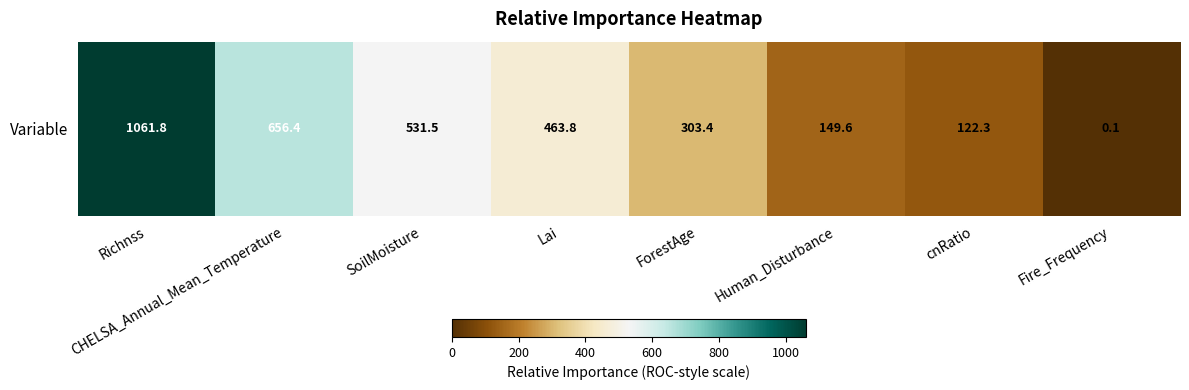

Where does the data first go above 463?

Richnss